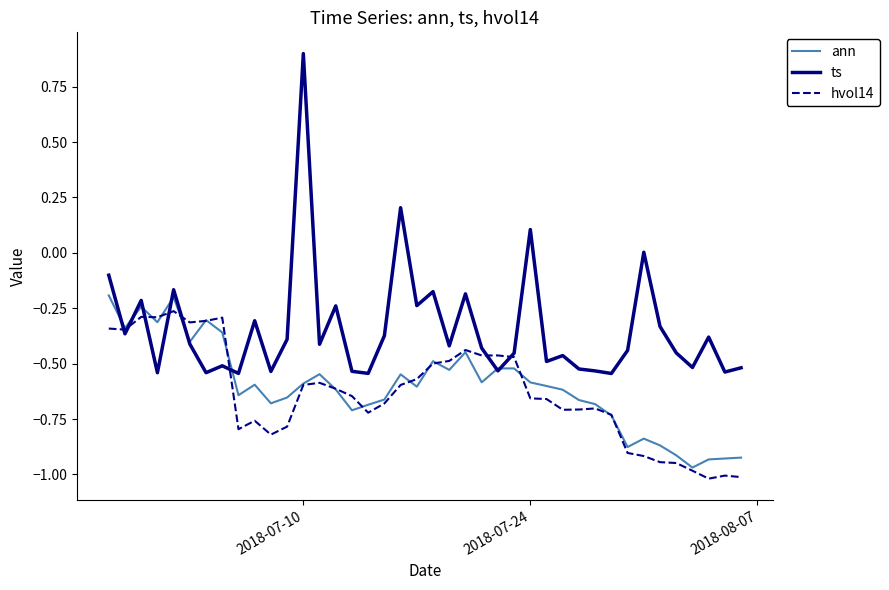

What is the highest value of the ts series?

0.9